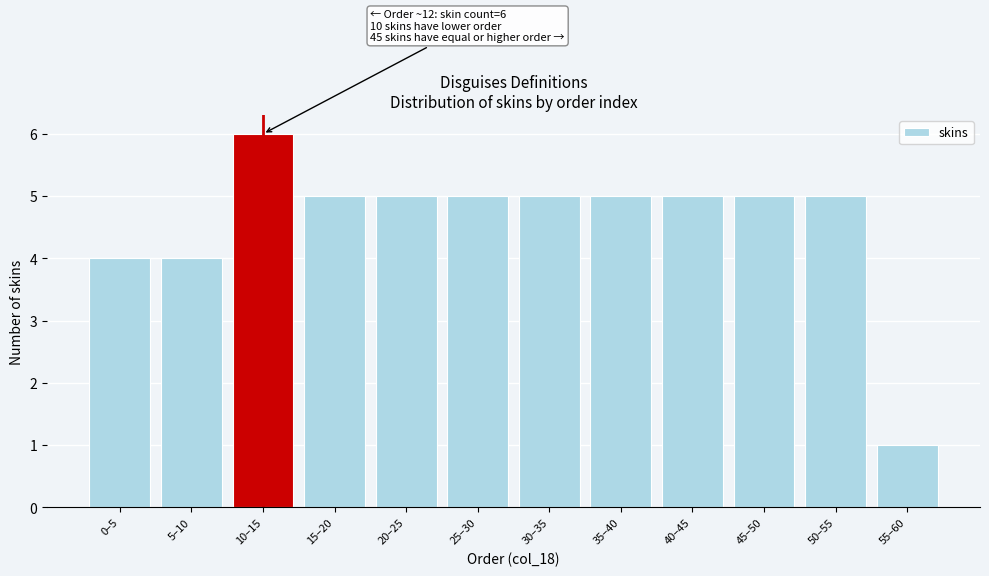

Reading left to right, extract all data points from this chart.

4	4	6	5	5	5	5	5	5	5	5	1